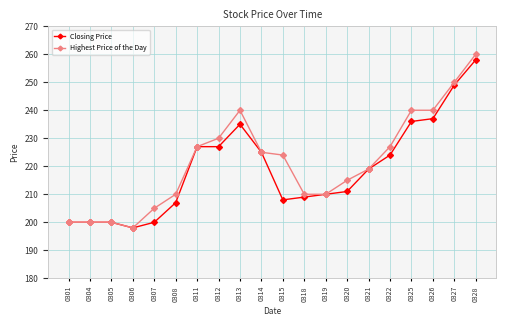

What is the smallest value displayed?

198